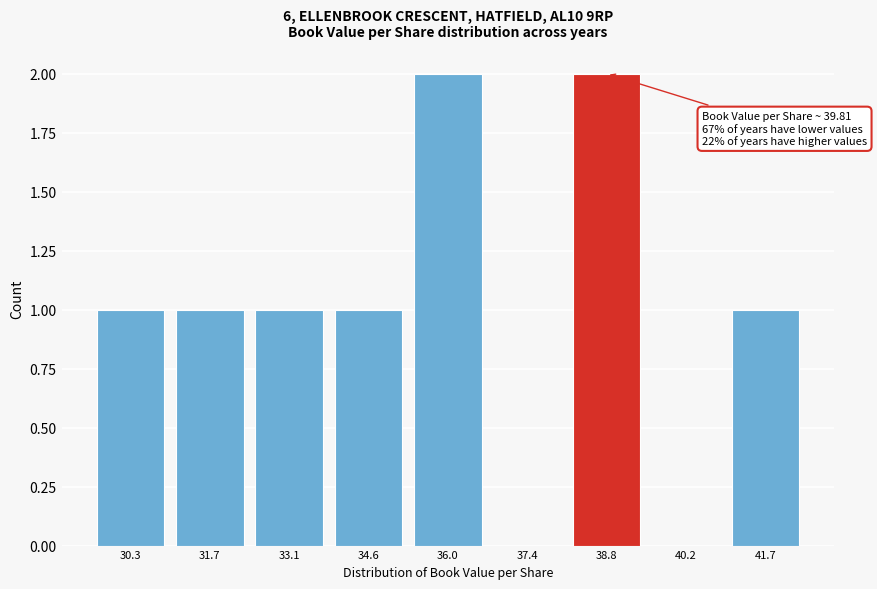

Reading right to left, list all the values displayed in this chart.

41.7=1	40.2=0	38.8=2	37.4=0	36.0=2	34.6=1	33.1=1	31.7=1	30.3=1